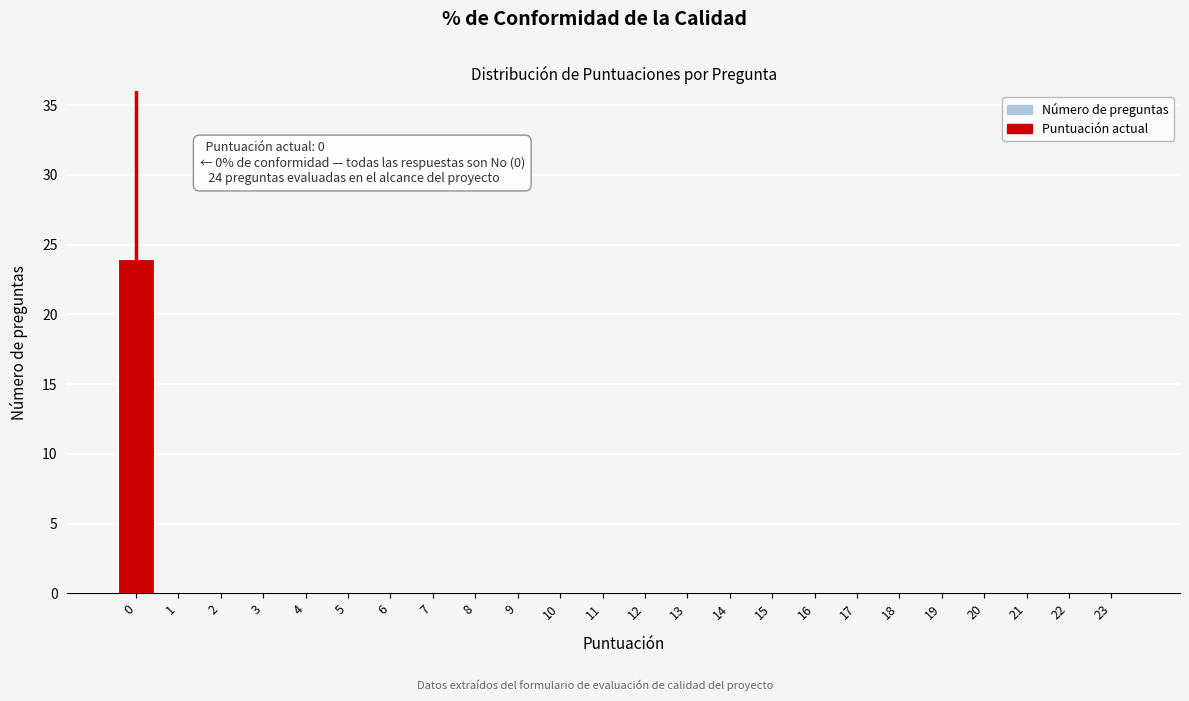

Reading left to right, extract all data points from this chart.

0=24	1=0	2=0	3=0	4=0	5=0	6=0	7=0	8=0	9=0	10=0	11=0	12=0	13=0	14=0	15=0	16=0	17=0	18=0	19=0	20=0	21=0	22=0	23=0